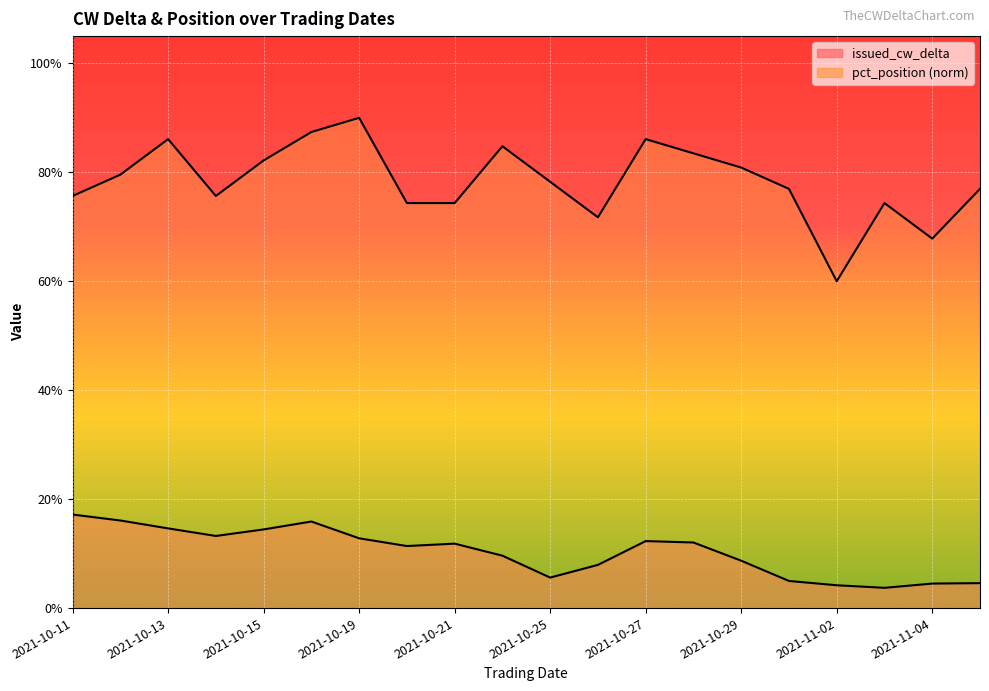

In pct_position, how many points are higher than both neighbors (excluding endpoints)?

5